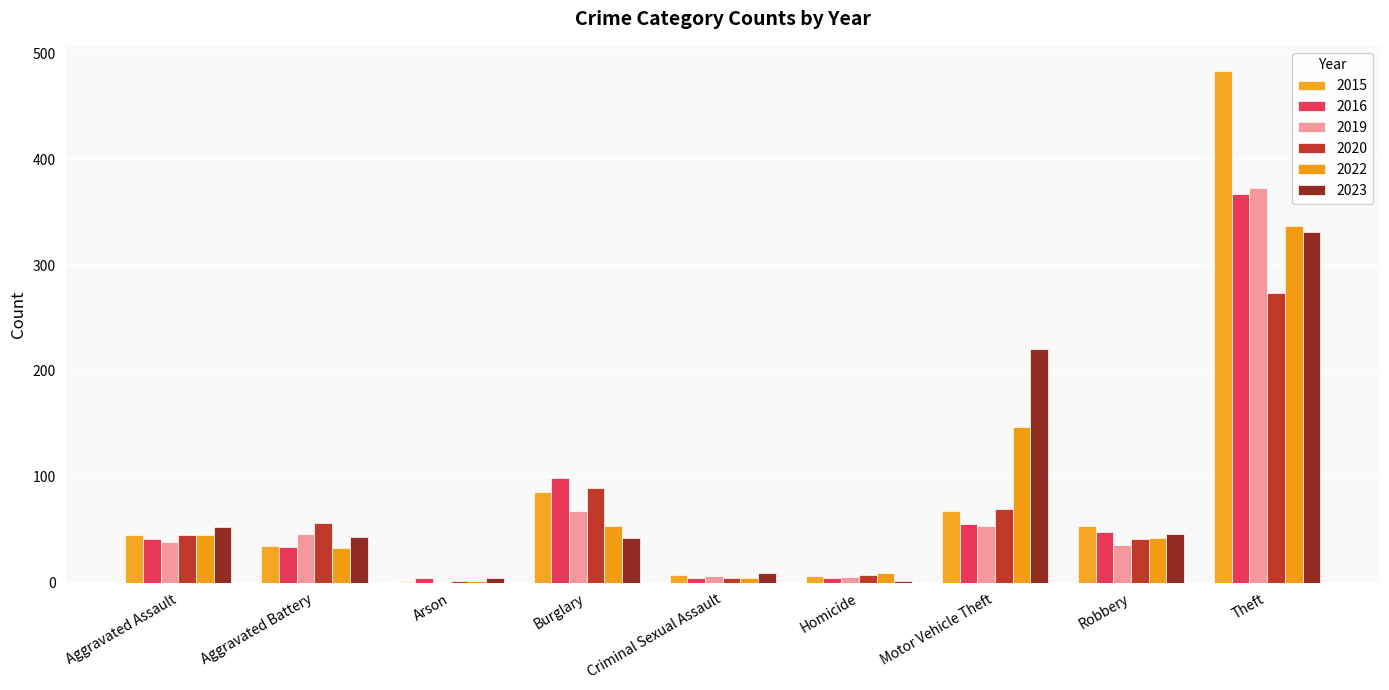

What is the difference between the maximum and minimum values in the 2020 series?

272